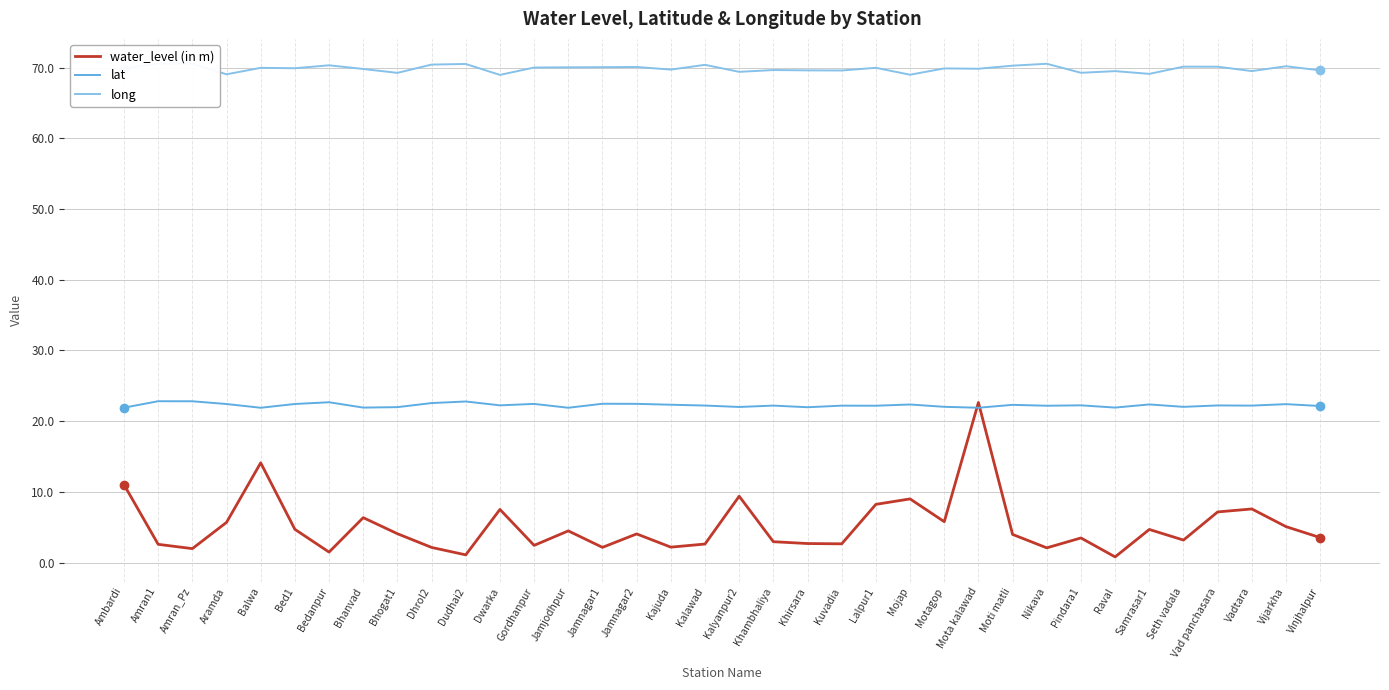

Reading left to right, transcribe all the data shown in this chart.

water_level (in m): Ambardi=11.0	Amran1=2.6	Amran_Pz=2.0	Aramda=5.7	Balwa=14.1	Bed1=4.7	Bedanpur=1.5	Bhanvad=6.4	Bhogat1=4.1	Dhrol2=2.2	Dudhai2=1.1	Dwarka=7.5	Gordhanpur=2.5	Jamjodhpur=4.5	Jamnagar1=2.2	Jamnagar2=4.1	Kajuda=2.2	Kalawad=2.6	Kalyanpur2=9.4	Khambhaliya=3.0	Khirsara=2.7	Kuvadia=2.7	Lalpur1=8.2	Mojap=9.0	Motagop=5.8	Mota kalawad=22.6	Moti matli=4.0	Nikava=2.1	Pindara1=3.5	Raval=0.8	Samrasar1=4.7	Seth vadala=3.2	Vad panchasara=7.2	Vadtara=7.6	Vijarkha=5.1	Vinjhalpur=3.5
lat: Ambardi=21.9	Amran1=22.8	Amran_Pz=22.8	Aramda=22.4	Balwa=21.9	Bed1=22.4	Bedanpur=22.7	Bhanvad=21.9	Bhogat1=22.0	Dhrol2=22.6	Dudhai2=22.8	Dwarka=22.2	Gordhanpur=22.4	Jamjodhpur=21.9	Jamnagar1=22.5	Jamnagar2=22.5	Kajuda=22.3	Kalawad=22.2	Kalyanpur2=22.0	Khambhaliya=22.2	Khirsara=22.0	Kuvadia=22.2	Lalpur1=22.2	Mojap=22.4	Motagop=22.0	Mota kalawad=21.9	Moti matli=22.3	Nikava=22.2	Pindara1=22.2	Raval=21.9	Samrasar1=22.4	Seth vadala=22.0	Vad panchasara=22.2	Vadtara=22.2	Vijarkha=22.4	Vinjhalpur=22.1
long: Ambardi=69.9	Amran1=70.6	Amran_Pz=70.5	Aramda=69.0	Balwa=70.0	Bed1=69.9	Bedanpur=70.3	Bhanvad=69.8	Bhogat1=69.2	Dhrol2=70.4	Dudhai2=70.5	Dwarka=69.0	Gordhanpur=70.0	Jamjodhpur=70.0	Jamnagar1=70.0	Jamnagar2=70.1	Kajuda=69.7	Kalawad=70.4	Kalyanpur2=69.4	Khambhaliya=69.6	Khirsara=69.6	Kuvadia=69.6	Lalpur1=70.0	Mojap=69.0	Motagop=69.9	Mota kalawad=69.8	Moti matli=70.3	Nikava=70.5	Pindara1=69.3	Raval=69.5	Samrasar1=69.1	Seth vadala=70.1	Vad panchasara=70.1	Vadtara=69.5	Vijarkha=70.2	Vinjhalpur=69.6